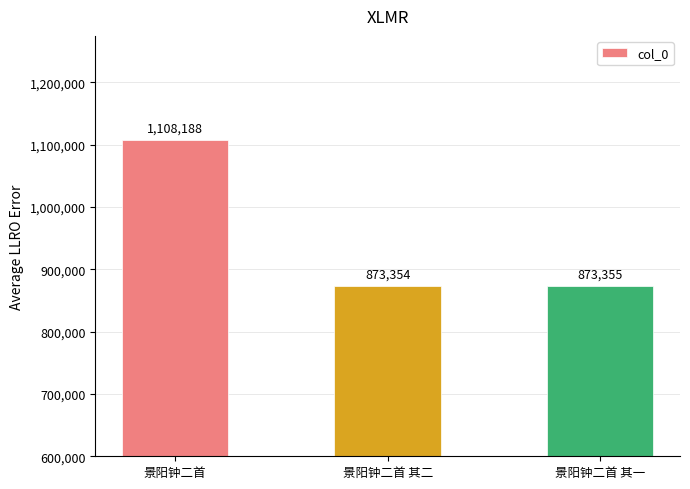

Reading left to right, extract all data points from this chart.

景阳钟二首=1108188	景阳钟二首 其二=873354	景阳钟二首 其一=873355